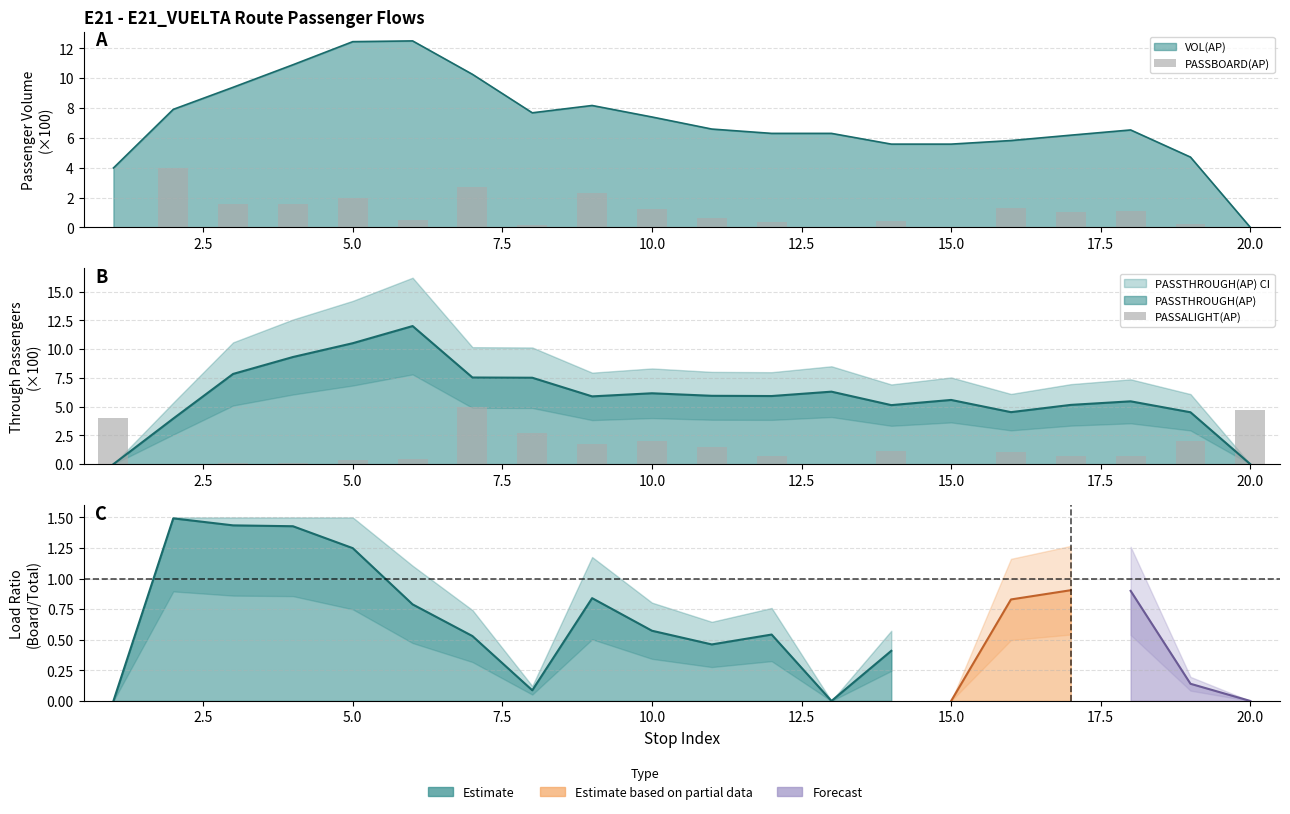

Count the number of categories in the chart.

20